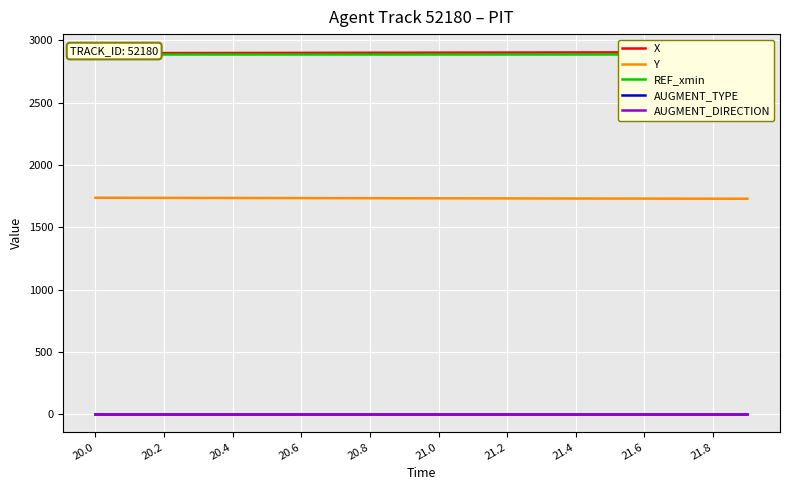

How many distinct data groups are displayed?

5